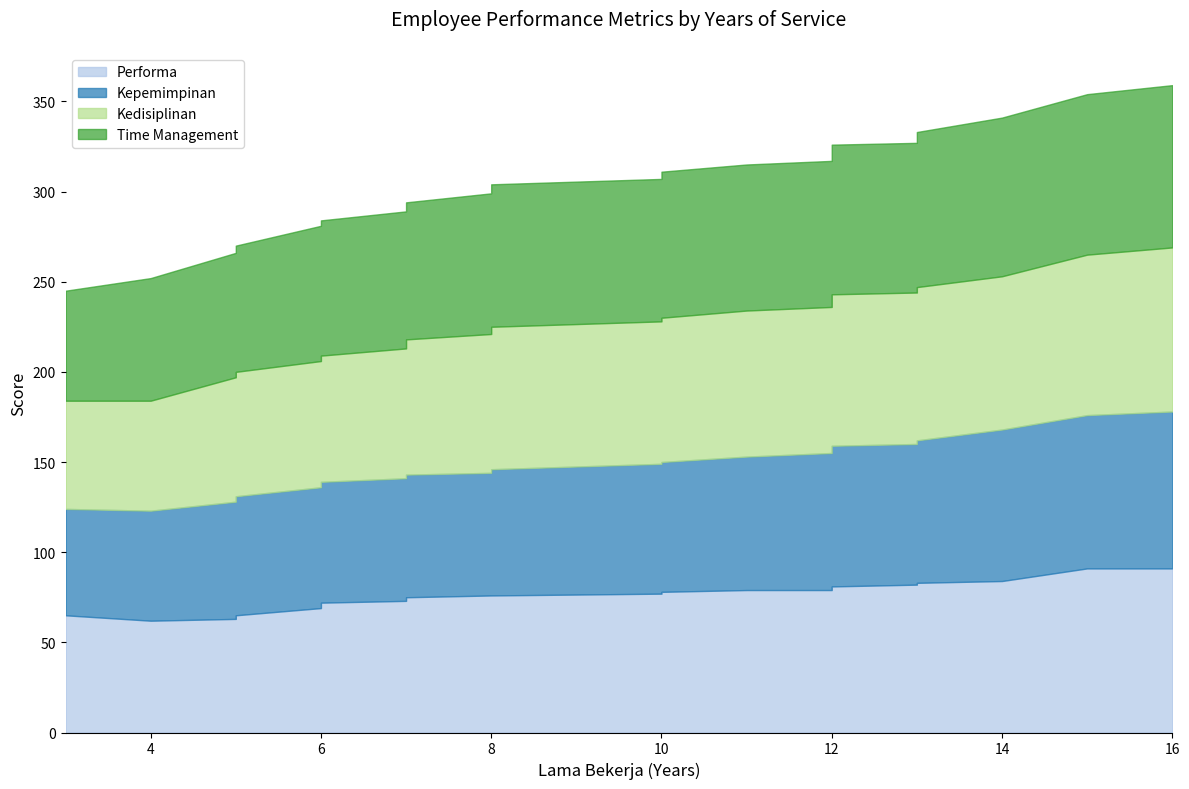

Does the chart have visible grid lines?

No